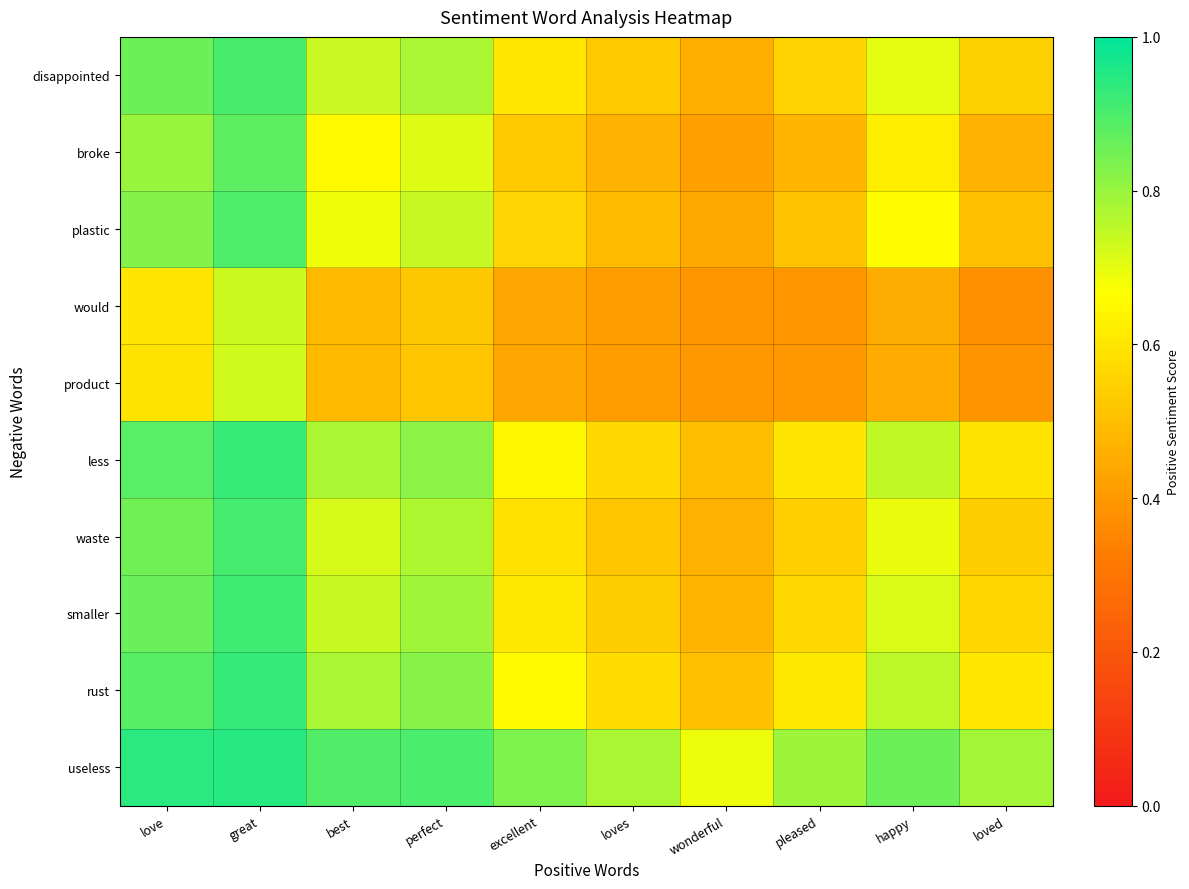

Reading left to right, what are all the values shown in this chart?

disappointed: love=0.9	great=0.9	best=0.7	perfect=0.8	excellent=0.6	loves=0.5	wonderful=0.5	pleased=0.6	happy=0.7	loved=0.5
broke: love=0.8	great=0.9	best=0.7	perfect=0.7	excellent=0.5	loves=0.5	wonderful=0.4	pleased=0.5	happy=0.6	loved=0.5
plastic: love=0.8	great=0.9	best=0.7	perfect=0.7	excellent=0.6	loves=0.5	wonderful=0.4	pleased=0.5	happy=0.7	loved=0.5
would: love=0.6	great=0.7	best=0.5	perfect=0.5	excellent=0.4	loves=0.4	wonderful=0.4	pleased=0.4	happy=0.5	loved=0.4
product: love=0.6	great=0.7	best=0.5	perfect=0.5	excellent=0.4	loves=0.4	wonderful=0.4	pleased=0.4	happy=0.4	loved=0.4
less: love=0.9	great=0.9	best=0.8	perfect=0.8	excellent=0.6	loves=0.6	wonderful=0.5	pleased=0.6	happy=0.7	loved=0.6
waste: love=0.8	great=0.9	best=0.7	perfect=0.8	excellent=0.6	loves=0.5	wonderful=0.5	pleased=0.5	happy=0.7	loved=0.5
smaller: love=0.9	great=0.9	best=0.7	perfect=0.8	excellent=0.6	loves=0.5	wonderful=0.5	pleased=0.6	happy=0.7	loved=0.6
rust: love=0.9	great=0.9	best=0.8	perfect=0.8	excellent=0.7	loves=0.6	wonderful=0.5	pleased=0.6	happy=0.8	loved=0.6
useless: love=0.9	great=0.9	best=0.9	perfect=0.9	excellent=0.8	loves=0.8	wonderful=0.7	pleased=0.8	happy=0.9	loved=0.8